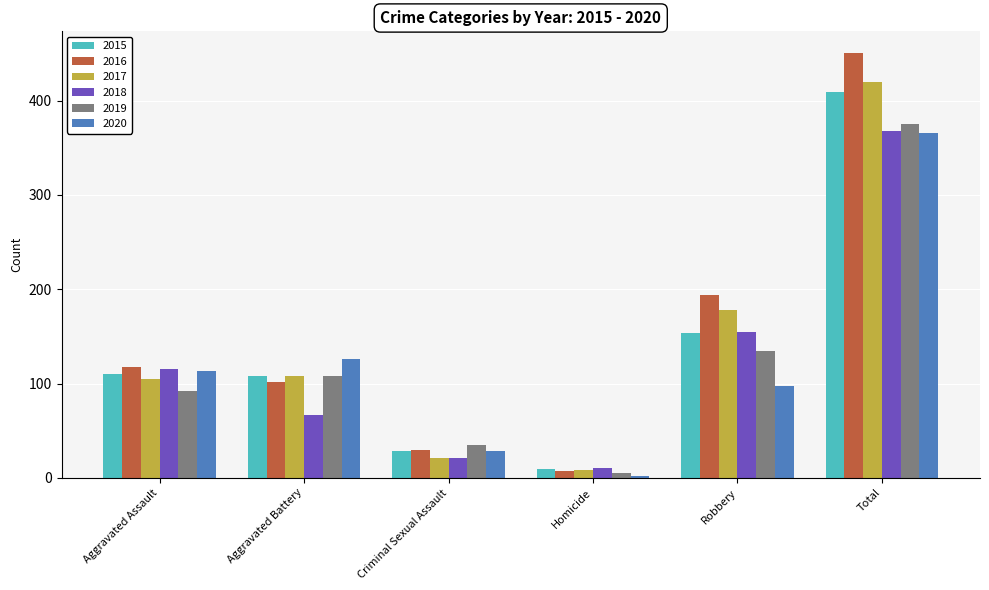

Reading left to right, transcribe all the data shown in this chart.

2015: 110	108	28	9	154	409
2016: 118	102	30	7	194	451
2017: 105	108	21	8	178	420
2018: 115	67	21	10	155	368
2019: 92	108	35	5	135	375
2020: 113	126	28	2	97	366